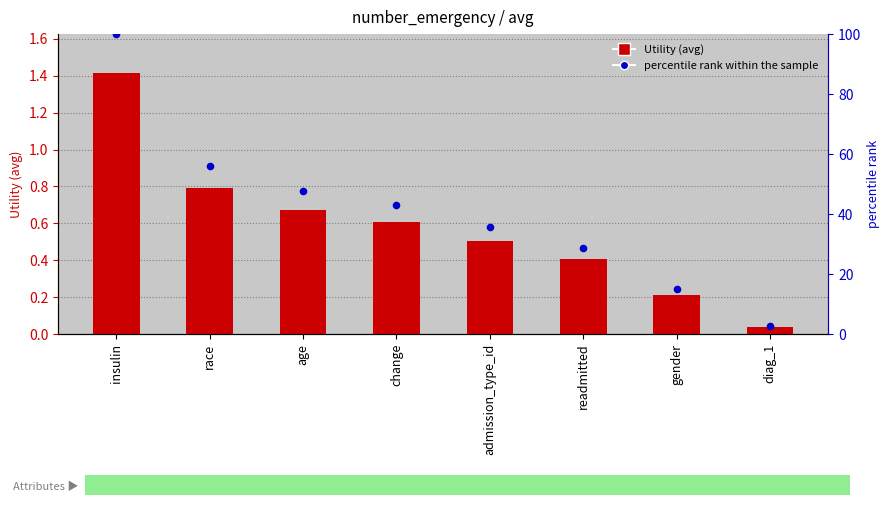

What is the total value across all series at change?

43.7